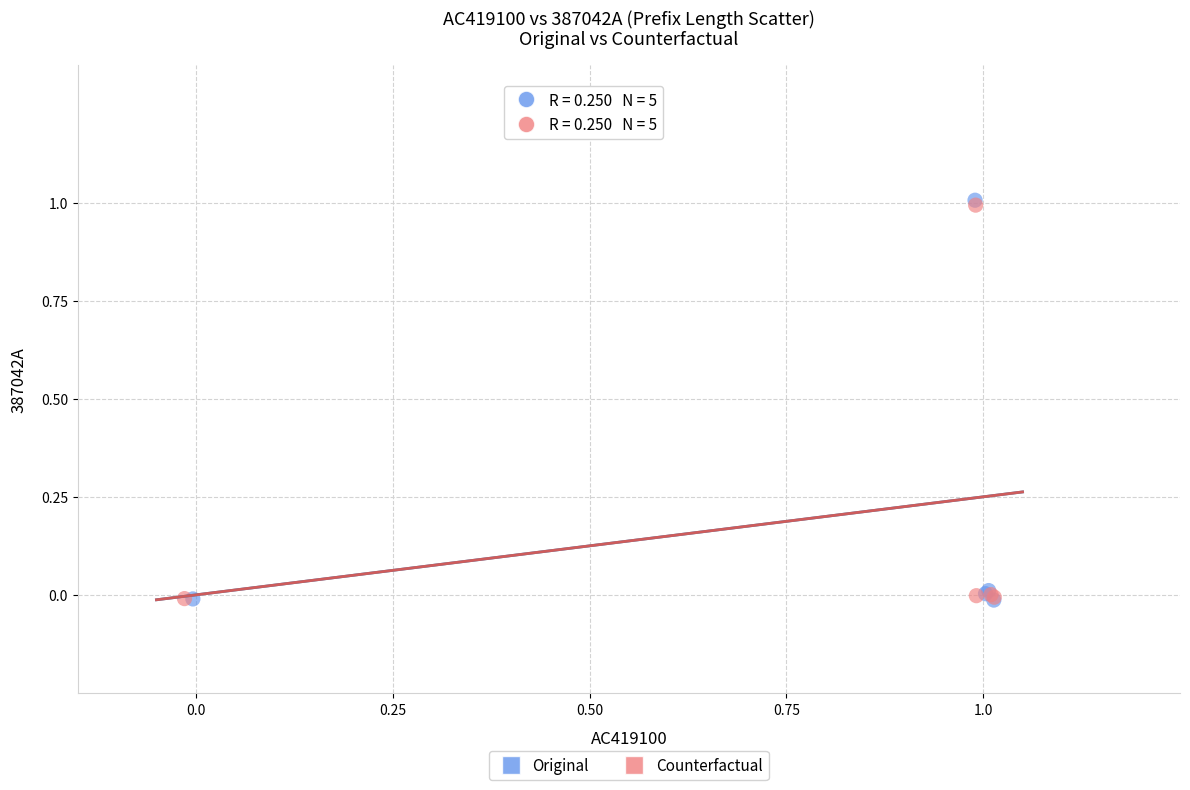

Which series has the widest spread of Y values?

Original